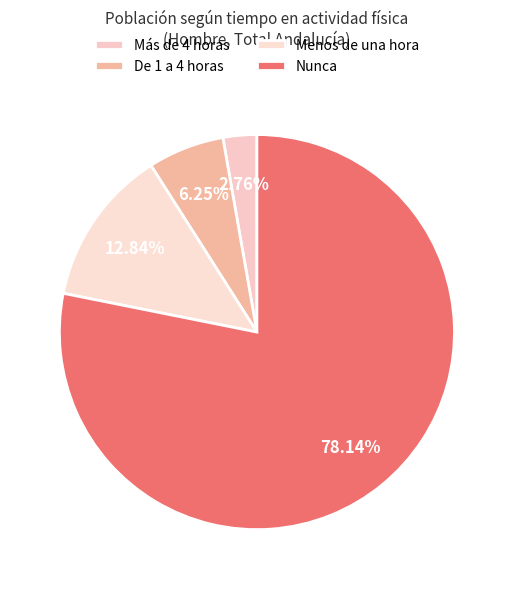

How many segments does this pie chart have?

4